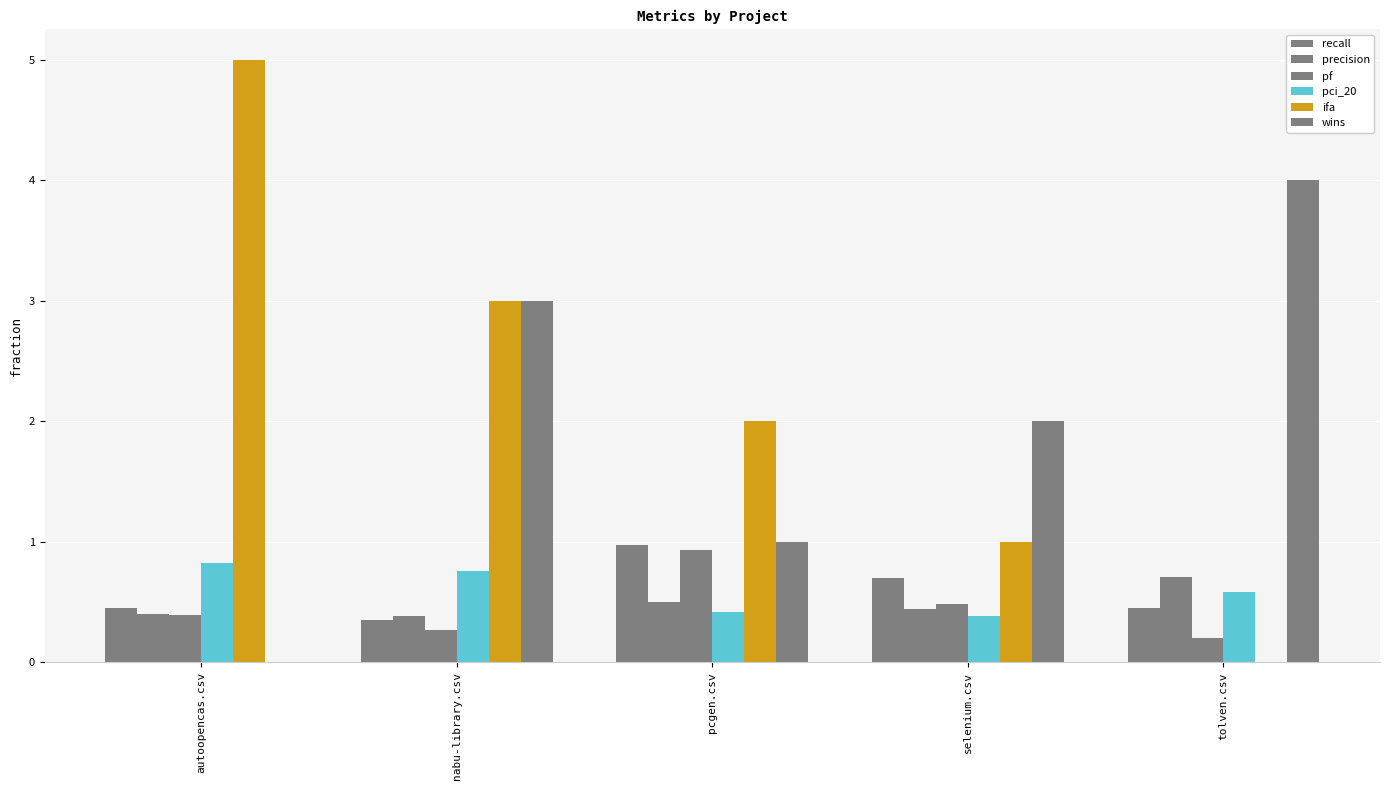

Count the number of categories in the chart.

5